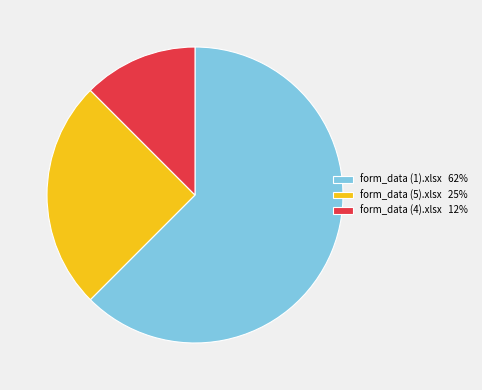

True or false: form_data (4).xlsx 12% accounts for 12% of the total.

True